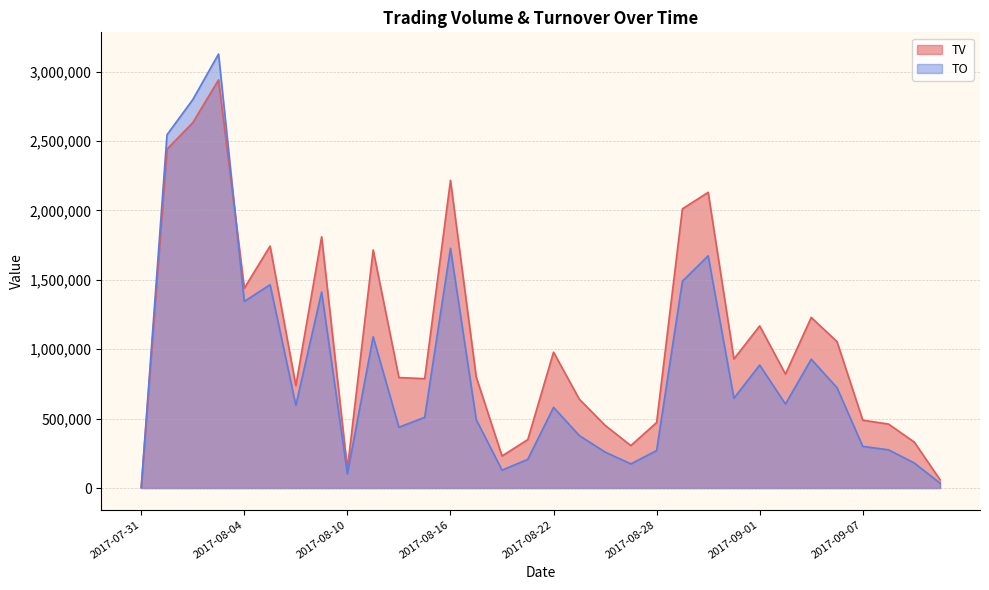

True or false: TO has more than 0 interior local peaks.

True